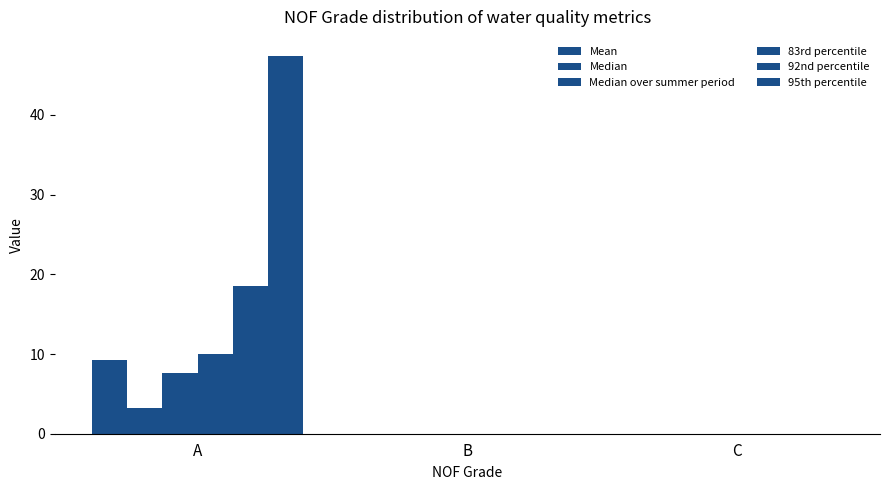

How many groups of bars are there?

3